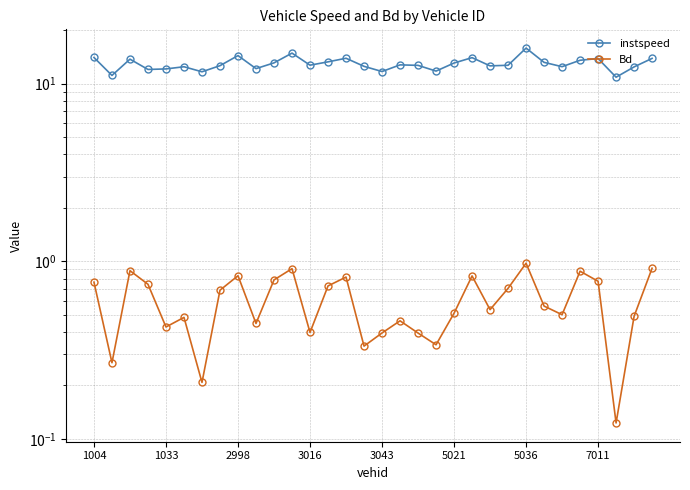

What is the highest value of the Bd series?

1.0